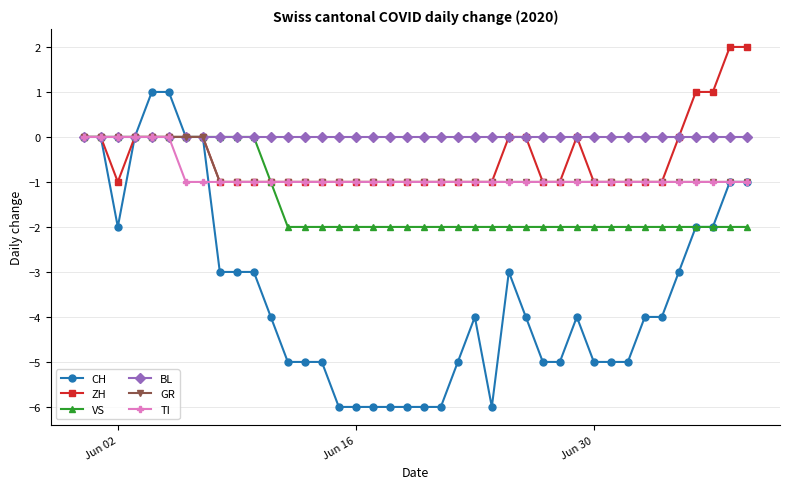

Which series has the widest spread of values?

CH